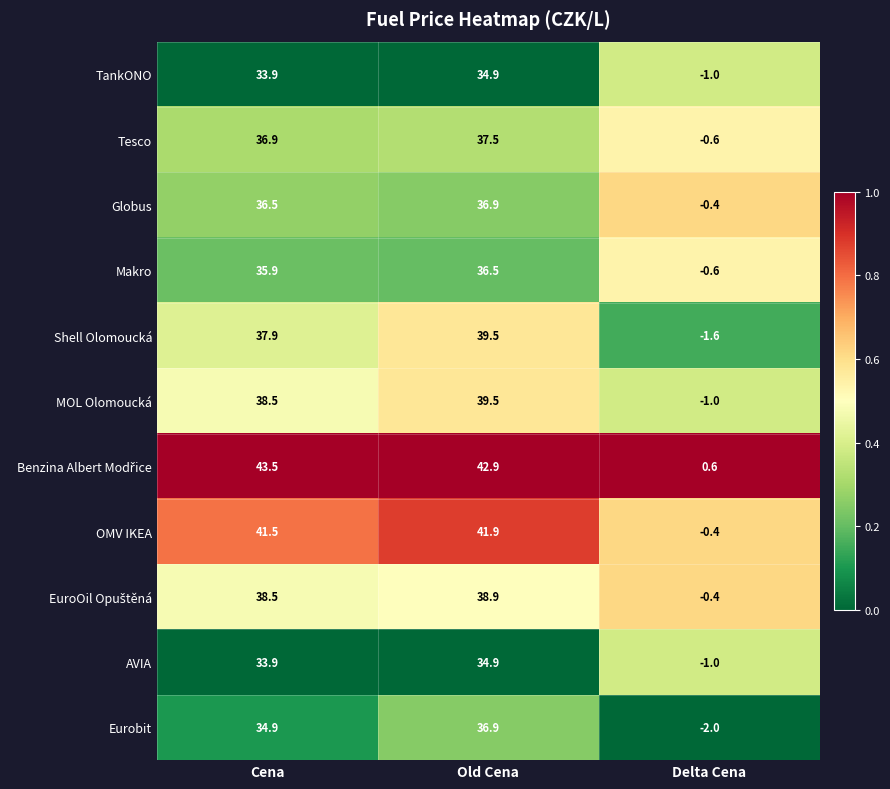

At which label does MOL Olomoucká first exceed 38?

Cena